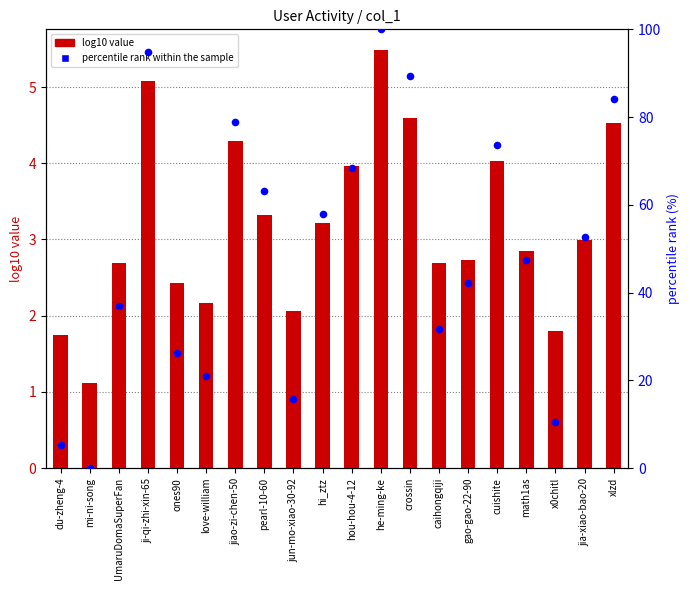

What are all the series names shown in the legend?

log10 value, percentile rank within the sample